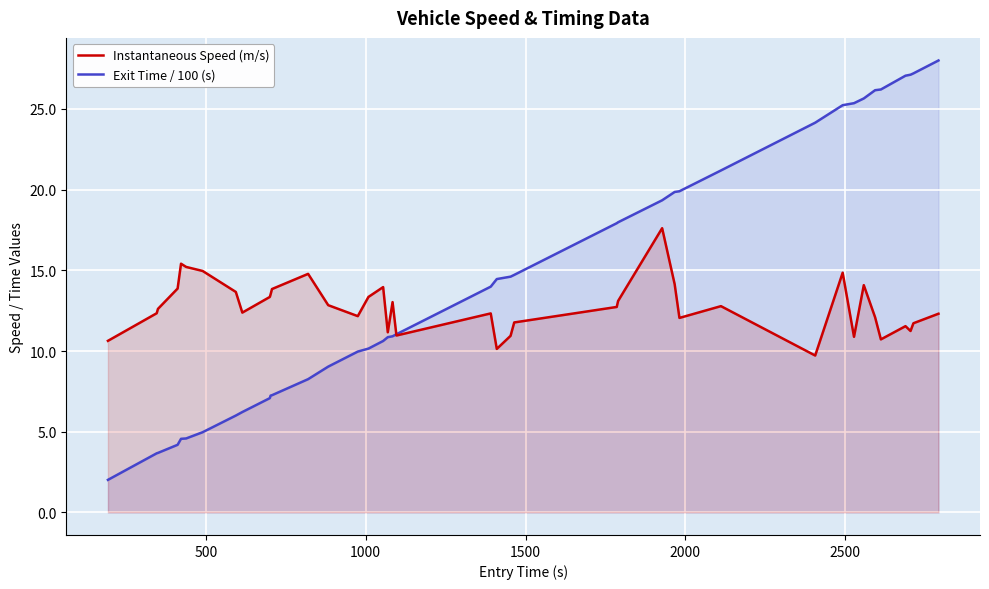

List the series in order of their peak value, highest first.

Exit Time / 100 (s), Instantaneous Speed (m/s)